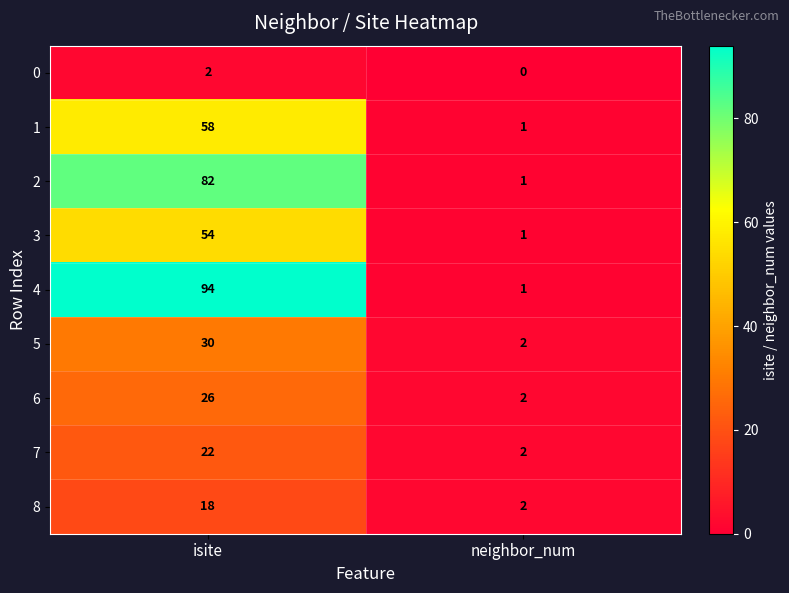

Reading right to left, extract all data points from this chart.

0: neighbor_num=0	isite=2
1: neighbor_num=1	isite=58
2: neighbor_num=1	isite=82
3: neighbor_num=1	isite=54
4: neighbor_num=1	isite=94
5: neighbor_num=2	isite=30
6: neighbor_num=2	isite=26
7: neighbor_num=2	isite=22
8: neighbor_num=2	isite=18